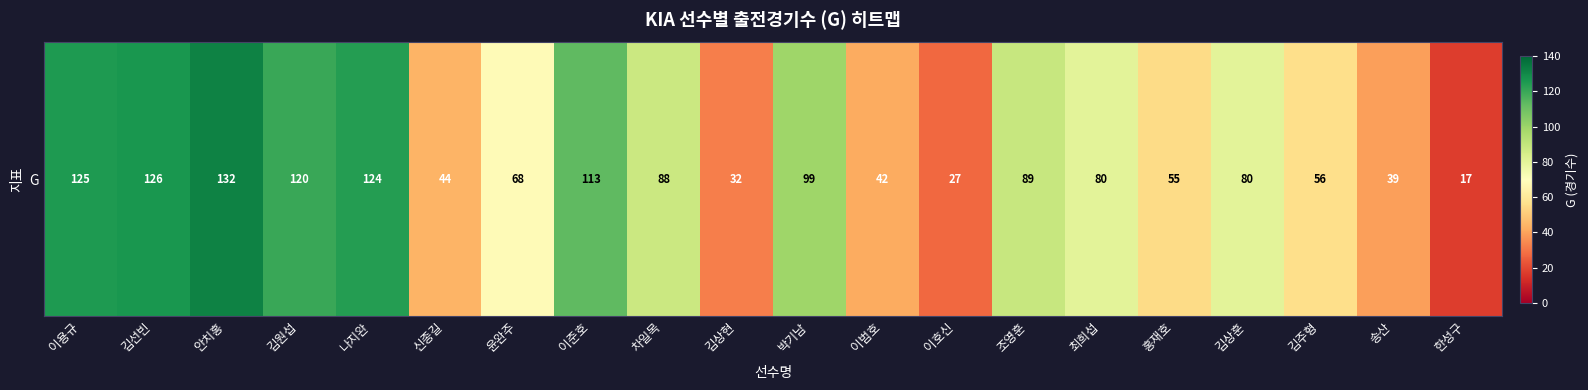

How many data points are less than 80?

9